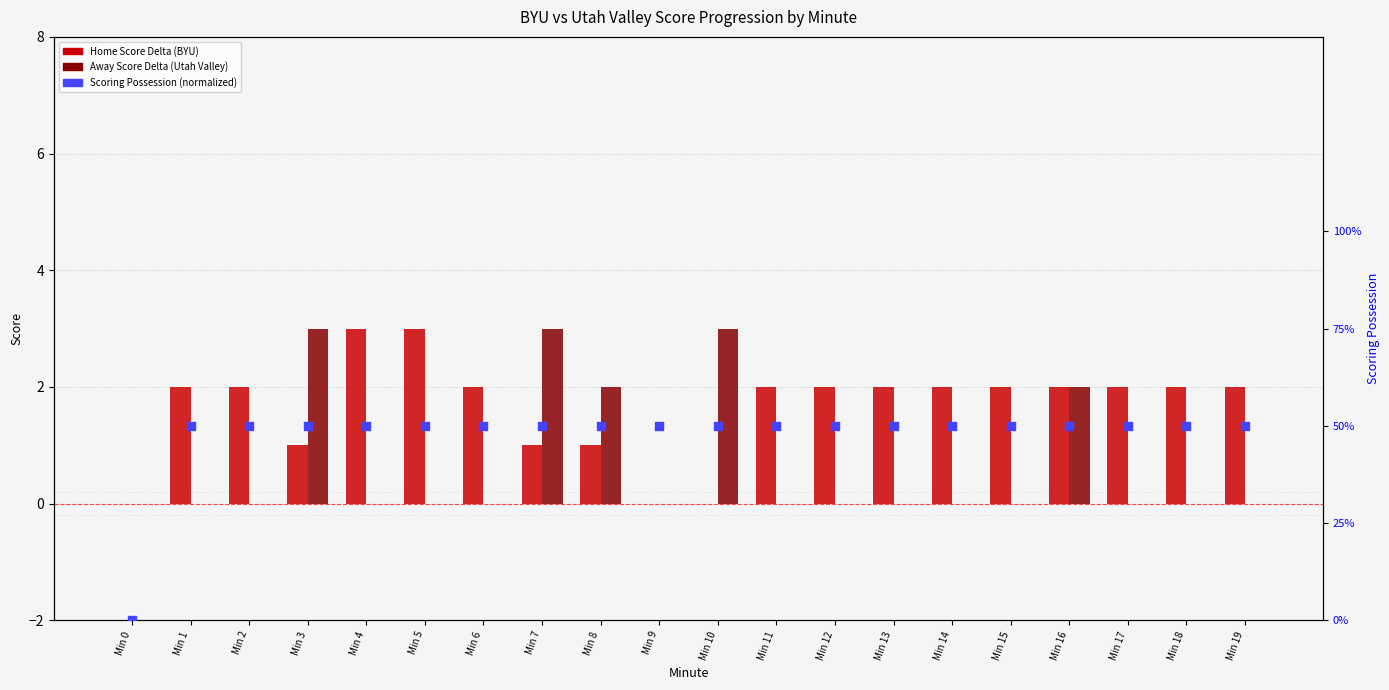

Is the value of Scoring Possession (normalized) at Min 2 greater than the value of Away Score Delta (Utah Valley) at Min 8?

No